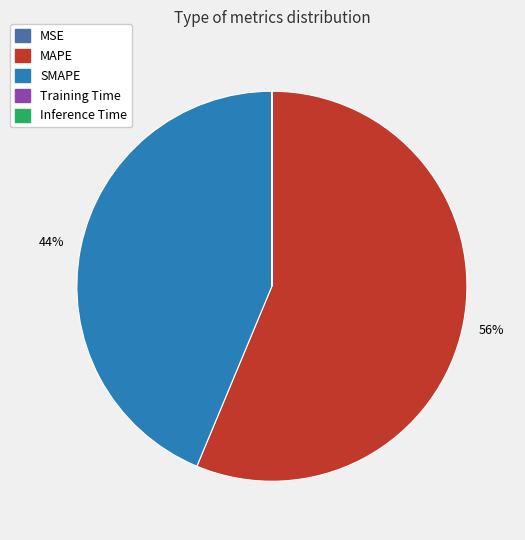

Which slice represents more than half of the pie?

MAPE